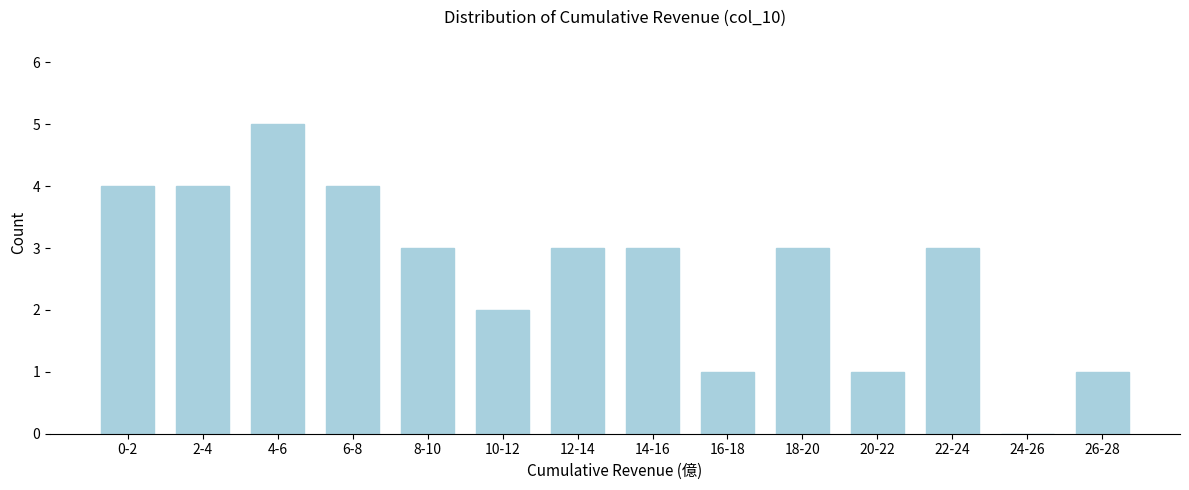

Reading left to right, list all the values displayed in this chart.

0-2=4	2-4=4	4-6=5	6-8=4	8-10=3	10-12=2	12-14=3	14-16=3	16-18=1	18-20=3	20-22=1	22-24=3	24-26=0	26-28=1